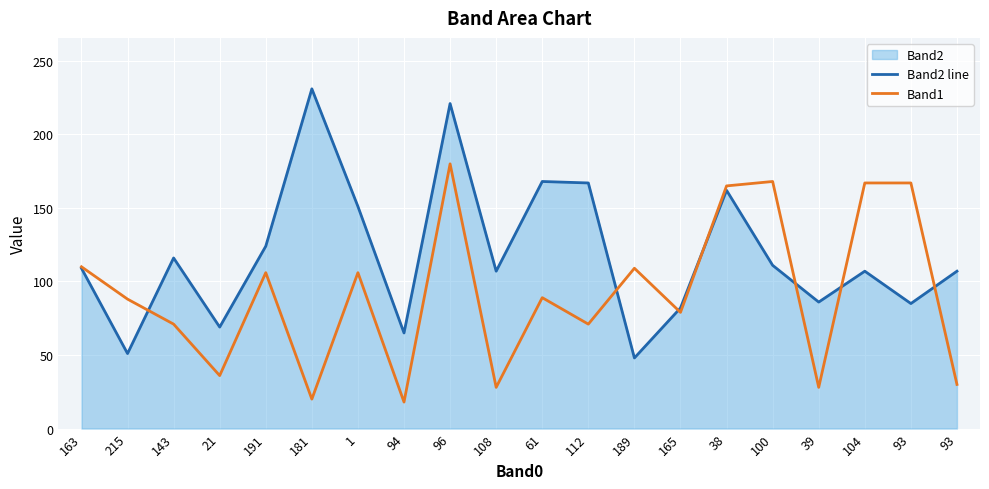

True or false: Band2 line has a value of 78 at 1.

False